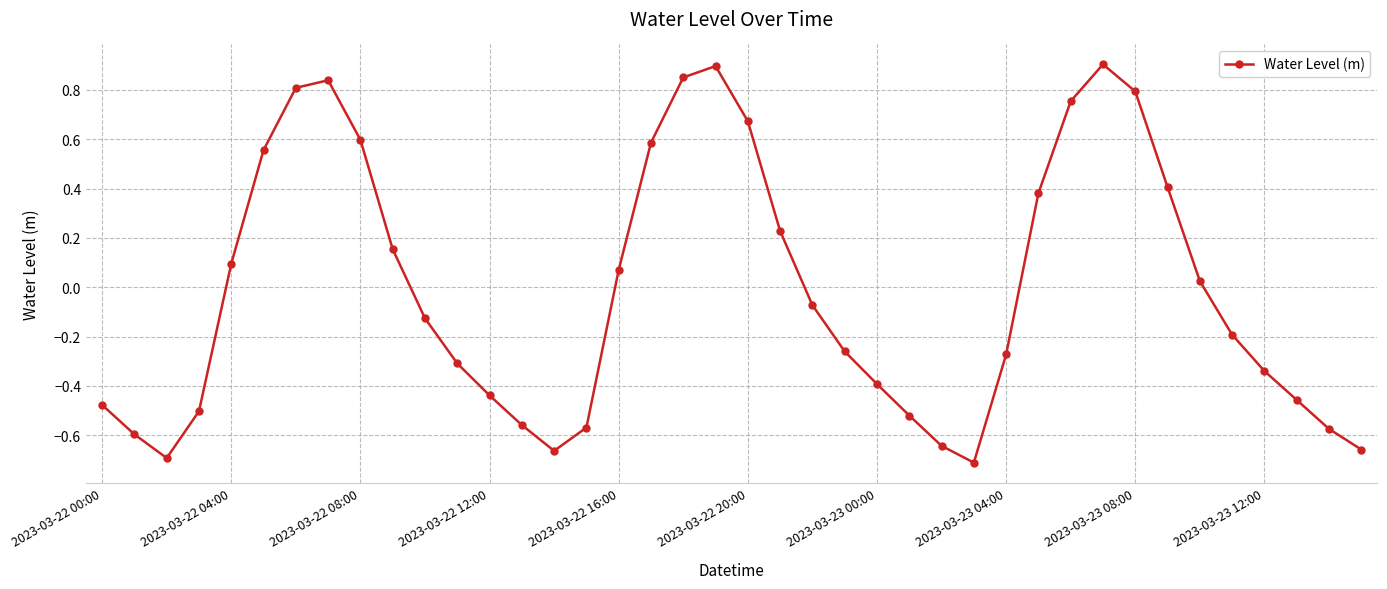

What is the difference between the maximum and minimum values?

1.6